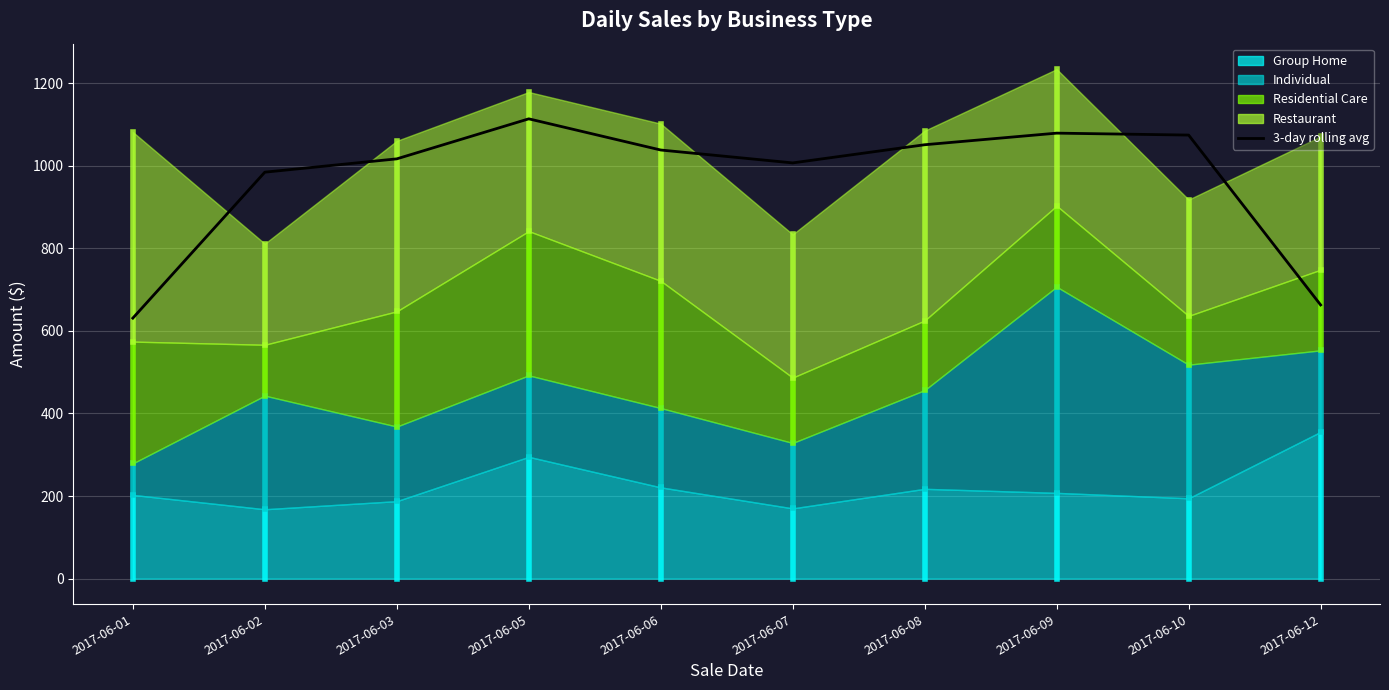

What is the approximate value at 2017-06-06?

1038.0